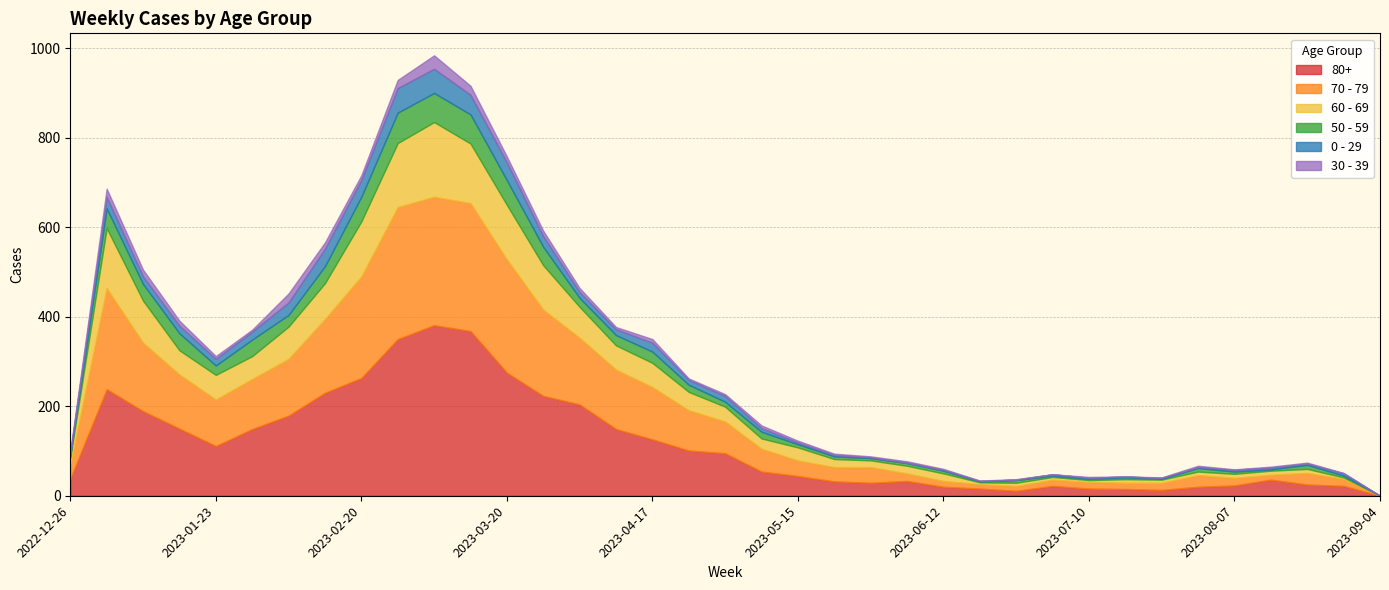

At which label does 60 - 69 first exceed 29?

2023-01-02